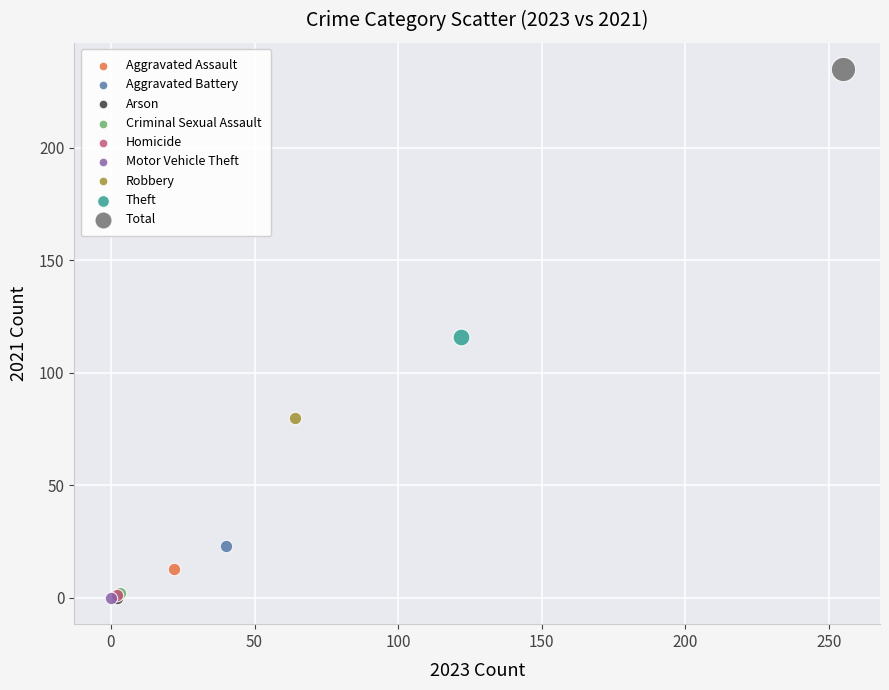

What are all the series names shown in the legend?

Aggravated Assault, Aggravated Battery, Arson, Criminal Sexual Assault, Homicide, Motor Vehicle Theft, Robbery, Theft, Total